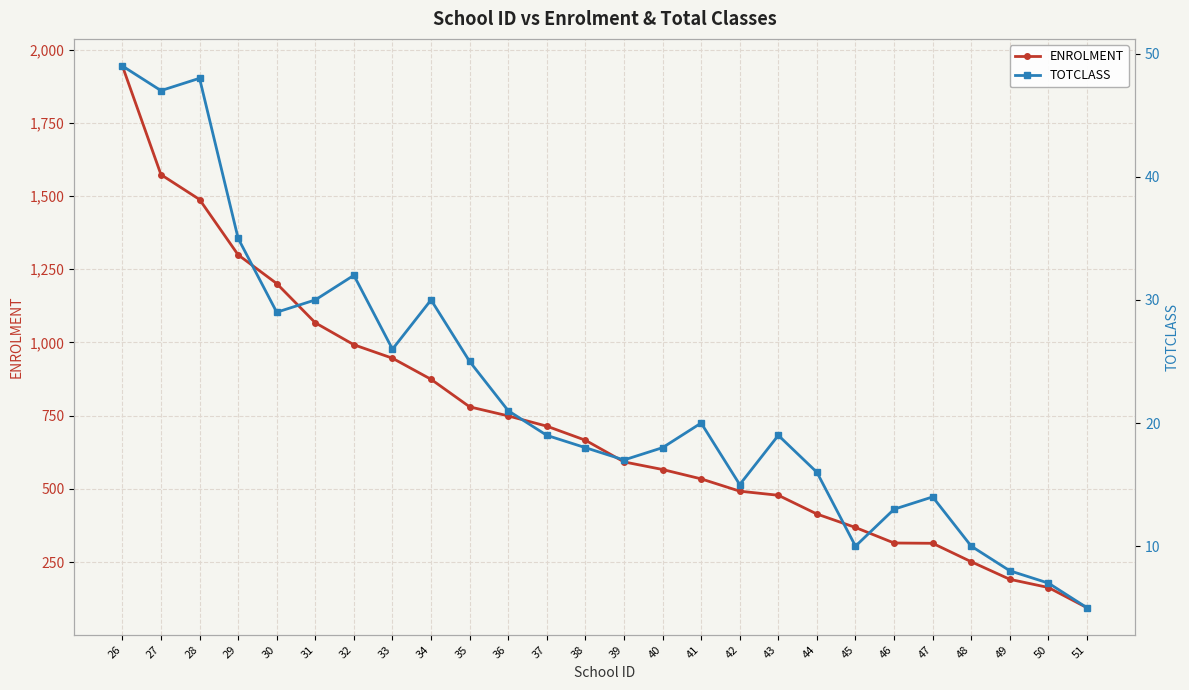

What is the highest value of the ENROLMENT series?

1944